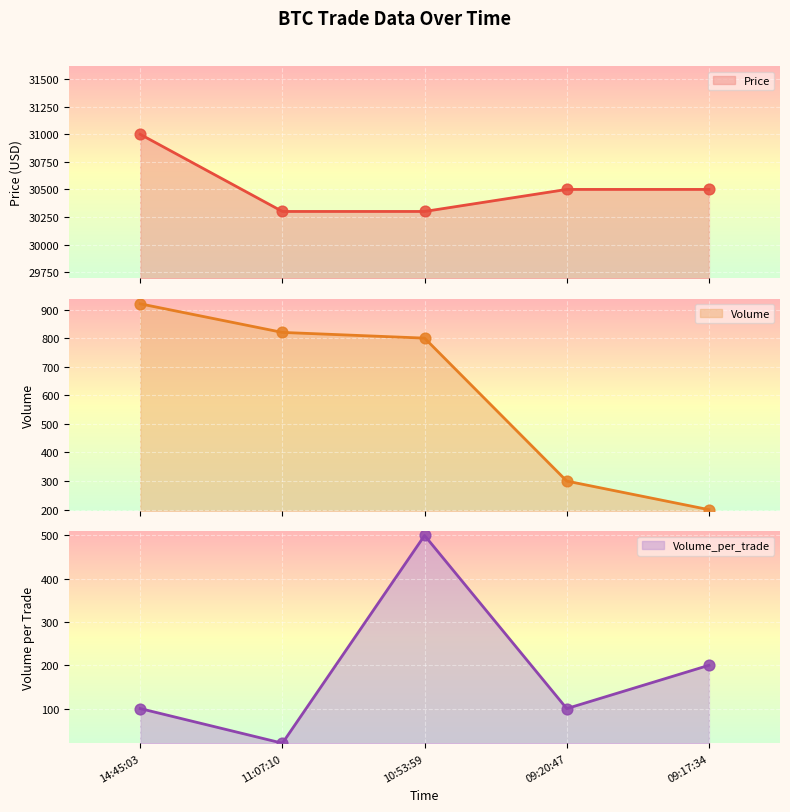

Which series has the largest total across all categories?

Price